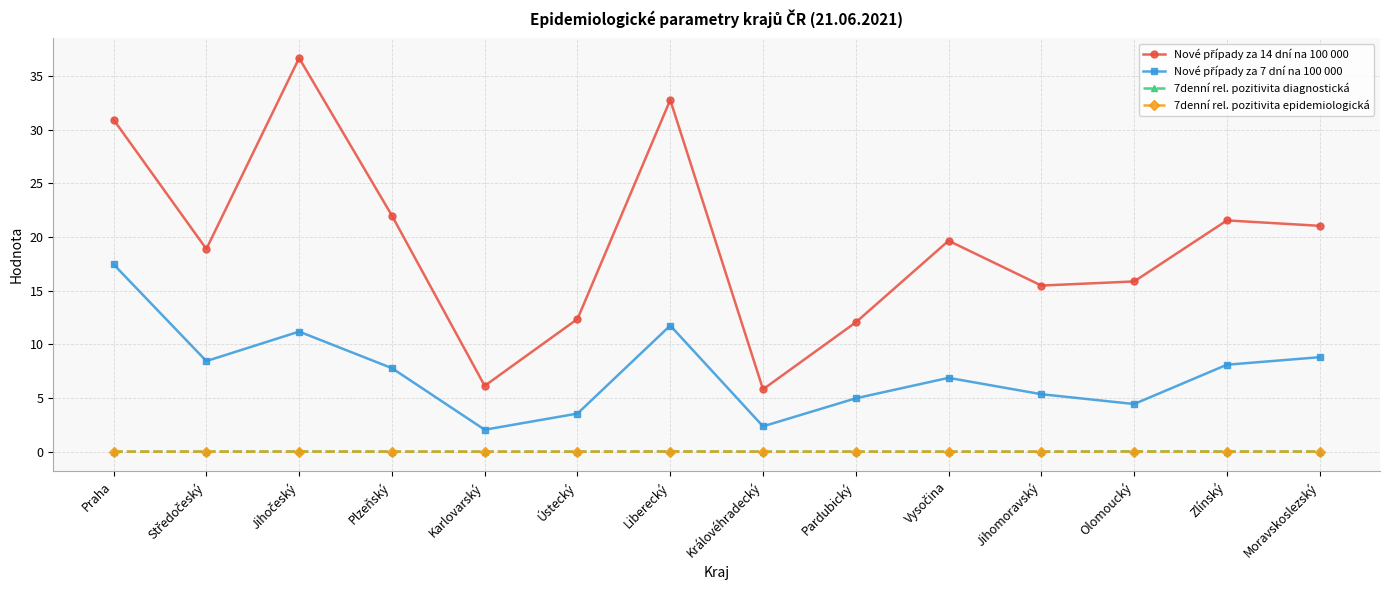

Count the number of categories in the chart.

14